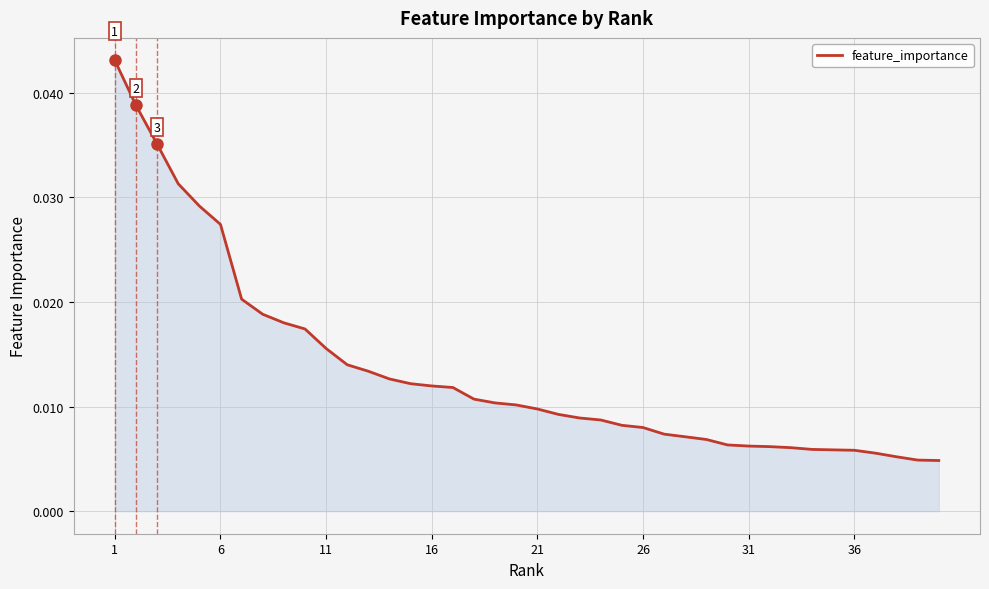

Is this an area chart (filled region under the line)?

Yes